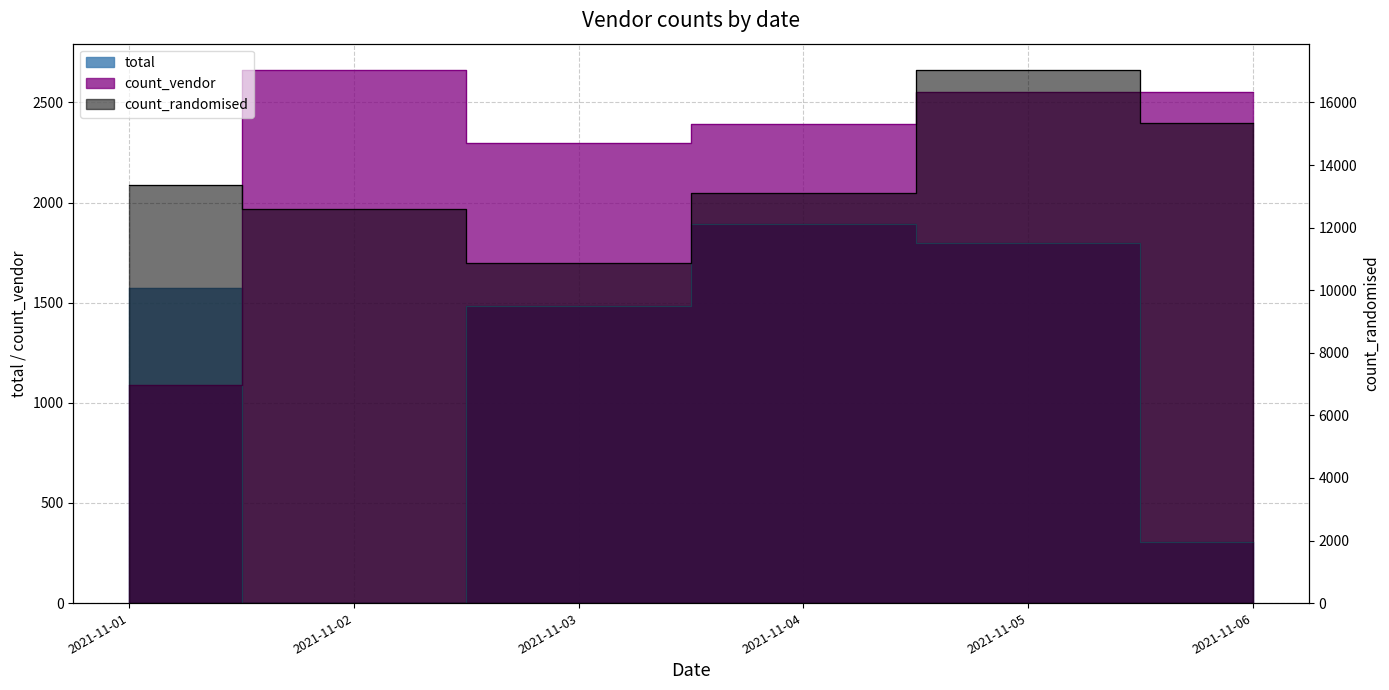

Reading right to left, what are all the values shown in this chart?

total: 2021-11-06=306	2021-11-05=1800	2021-11-04=1894	2021-11-03=1485	2021-11-02=0	2021-11-01=1572
count_randomised: 2021-11-06=15337	2021-11-05=17028	2021-11-04=13110	2021-11-03=10882	2021-11-02=12591	2021-11-01=13370
count_vendor: 2021-11-06=2554	2021-11-05=2554	2021-11-04=2392	2021-11-03=2296	2021-11-02=2660	2021-11-01=1091